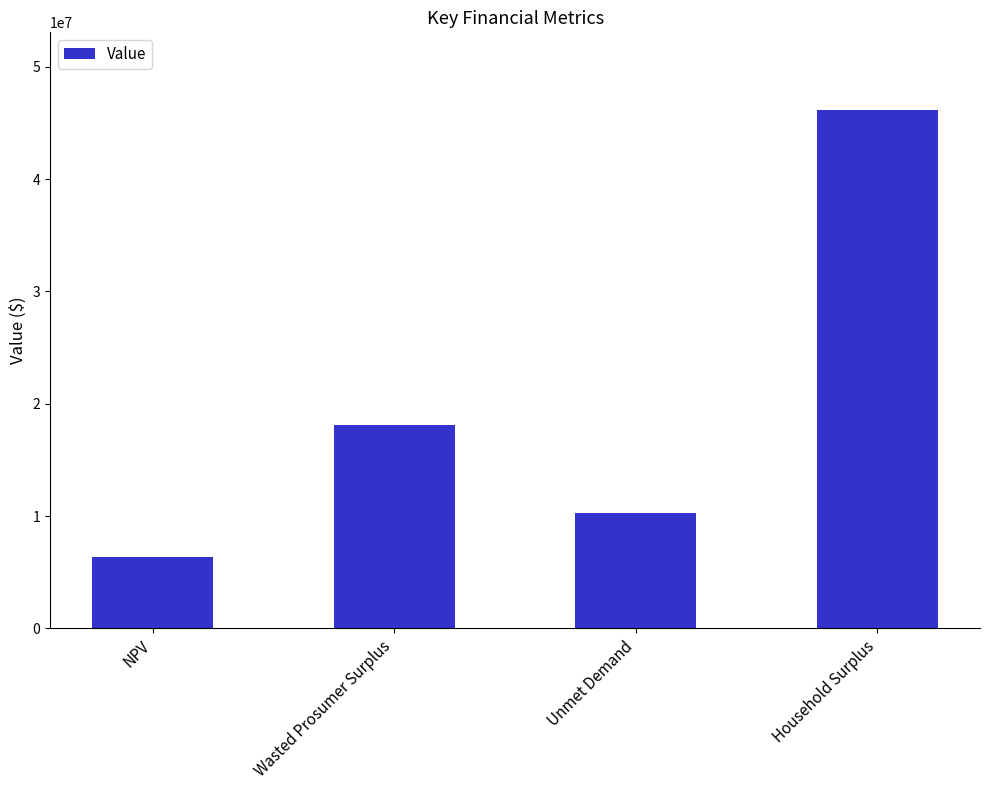

What is the difference between the maximum and minimum values?

39816894.4